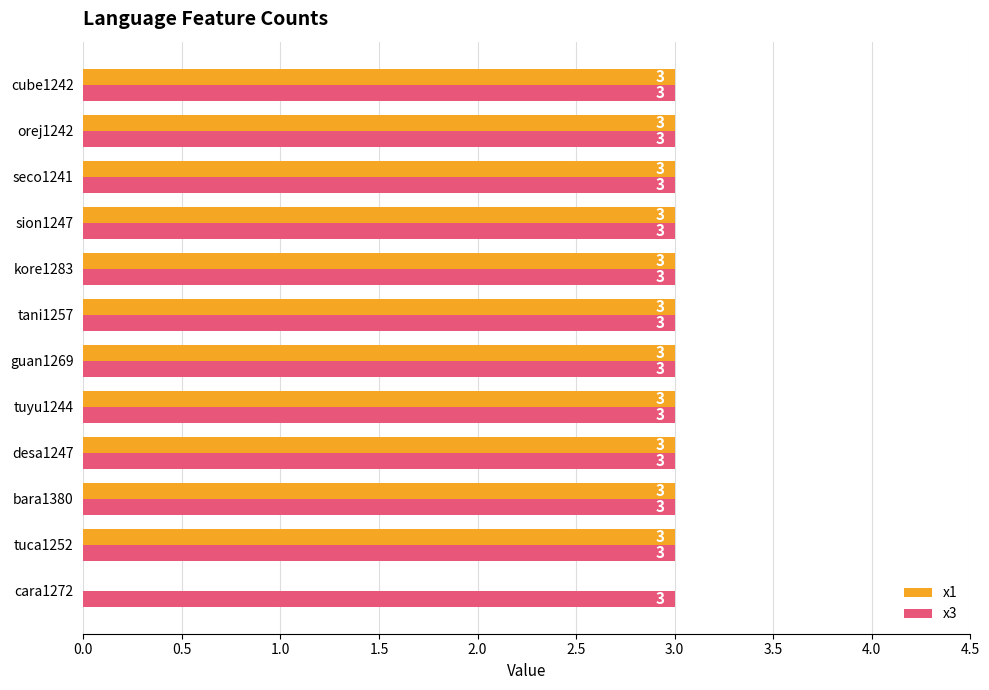

What is the sum of all x3 values?

36